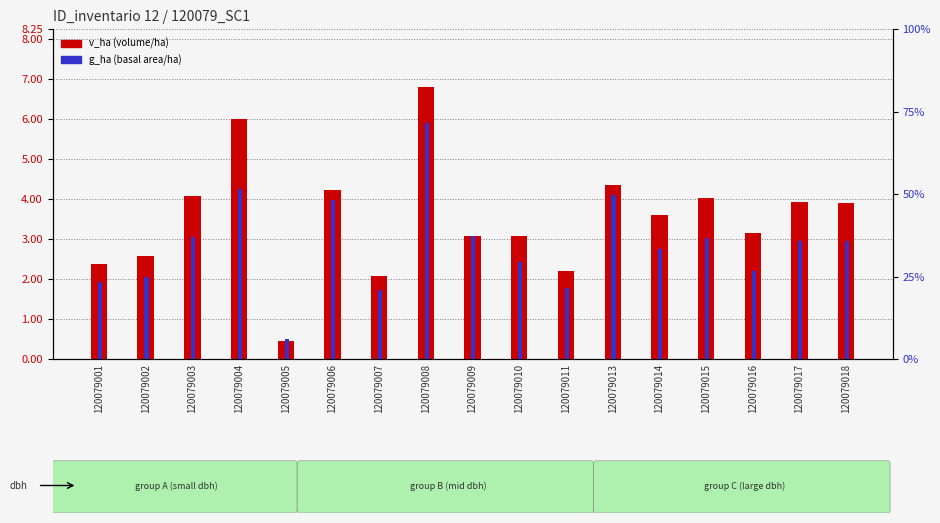

What is the sum of all v_ha values?

59.8